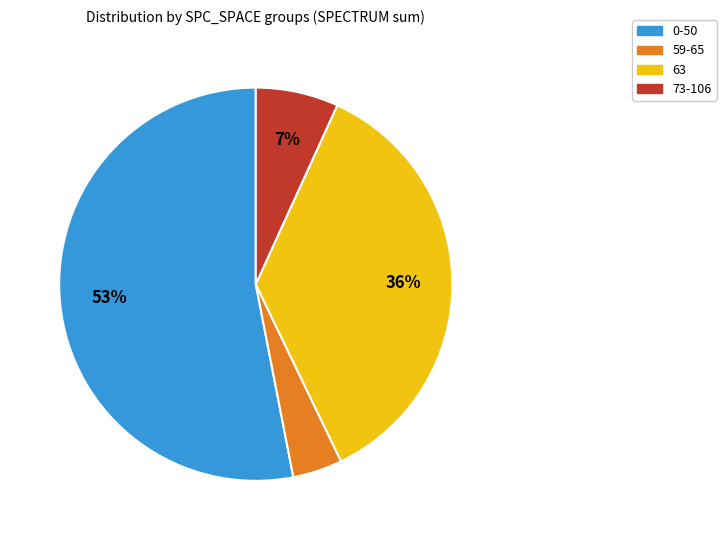

To the nearest percent, what is the difference between the largest and smallest slice percentages?

49%